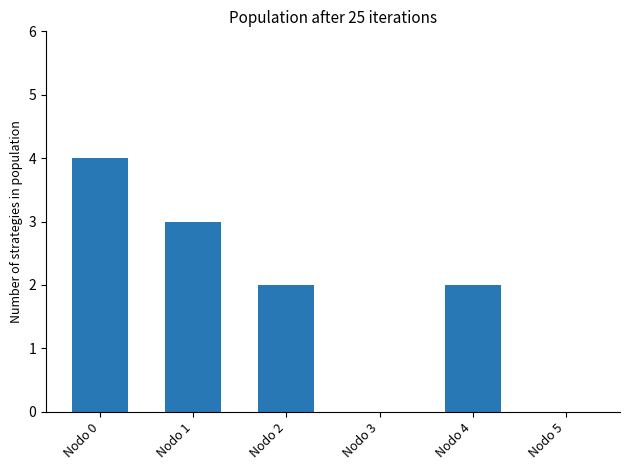

What is the sum of all values?

11